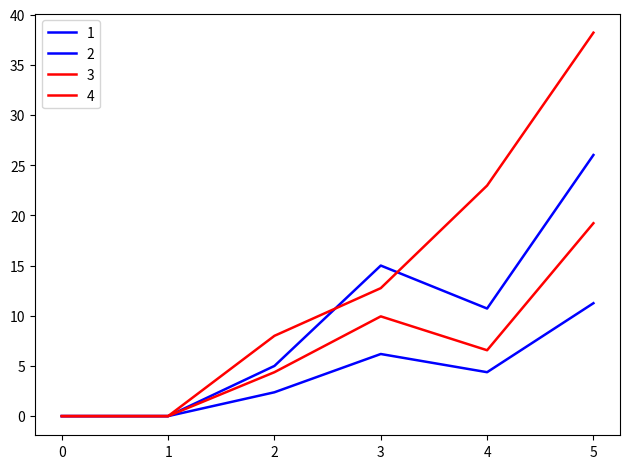

Rank the categories by 2 value from lowest to highest.

0, 1, 2, 4, 3, 5